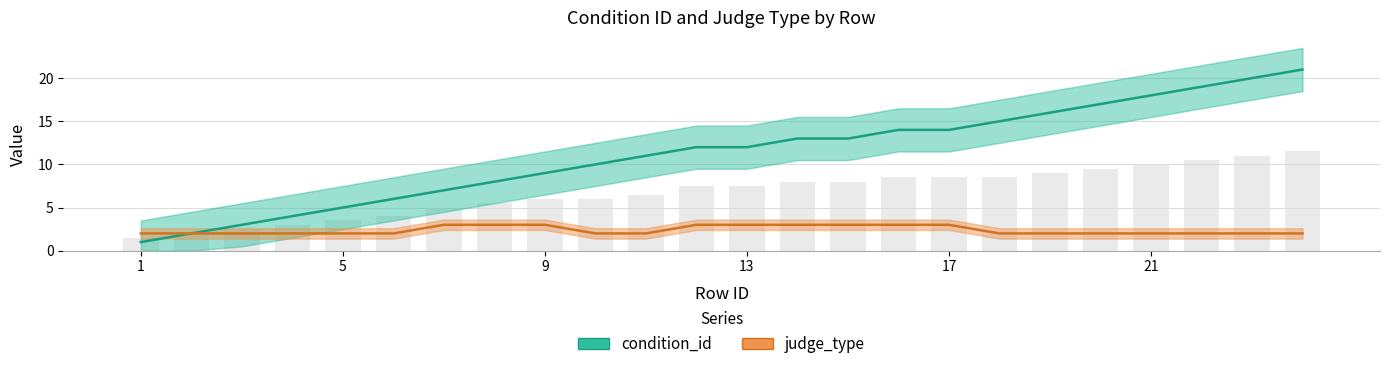

What is the minimum value shown in the chart?

1